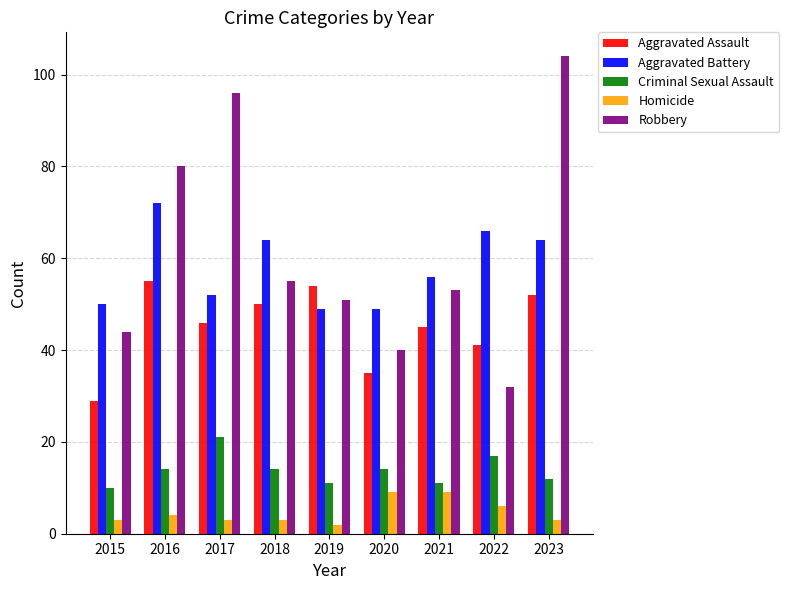

What is the total value across all series at 2018?

186